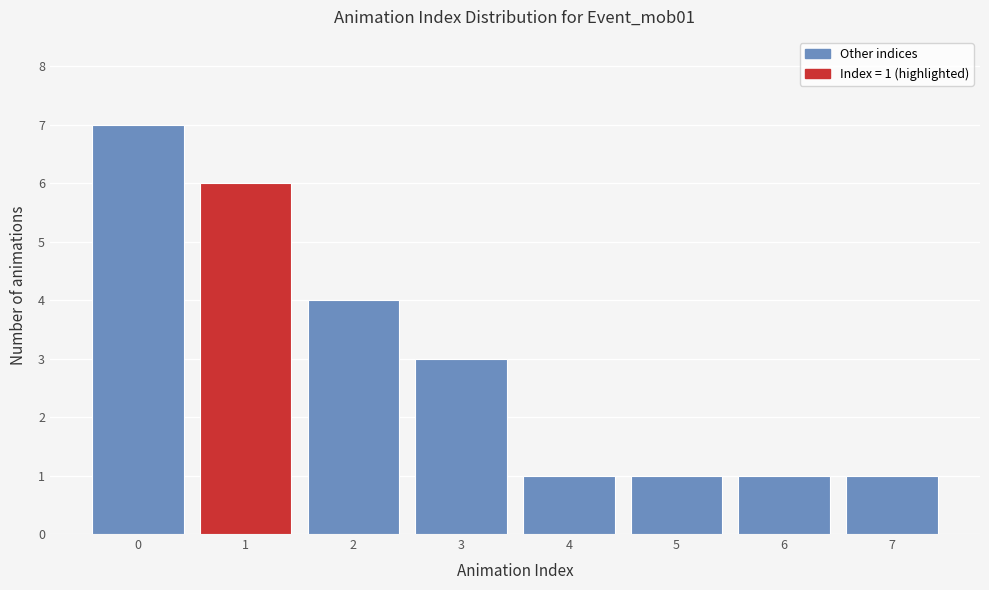

Which range on the x-axis has the tallest bar?

-0.5 to 0.5